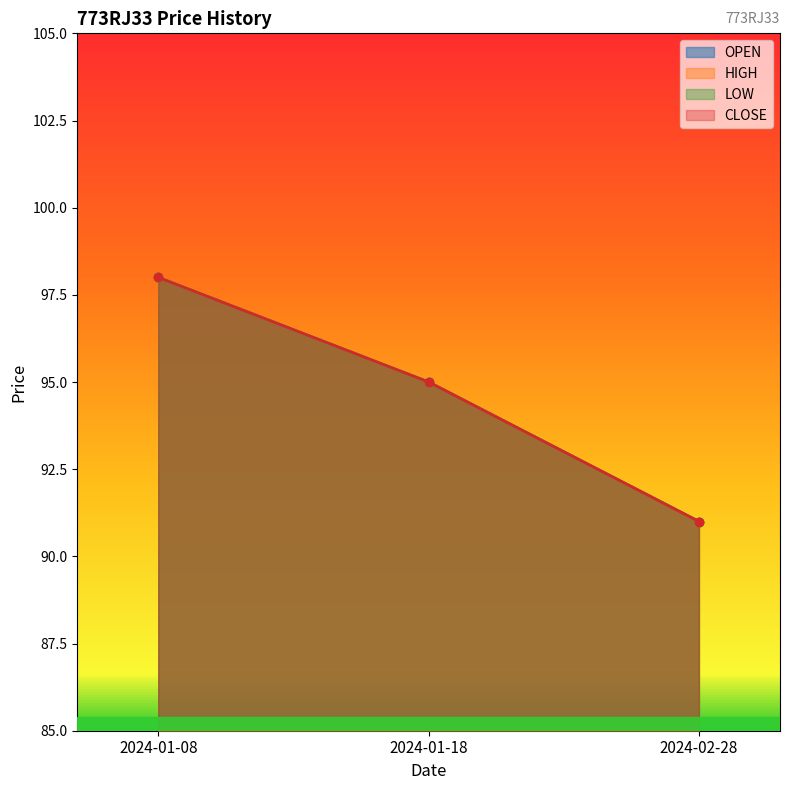

Rank the series at 2024-01-18 from highest to lowest value.

OPEN, HIGH, LOW, CLOSE